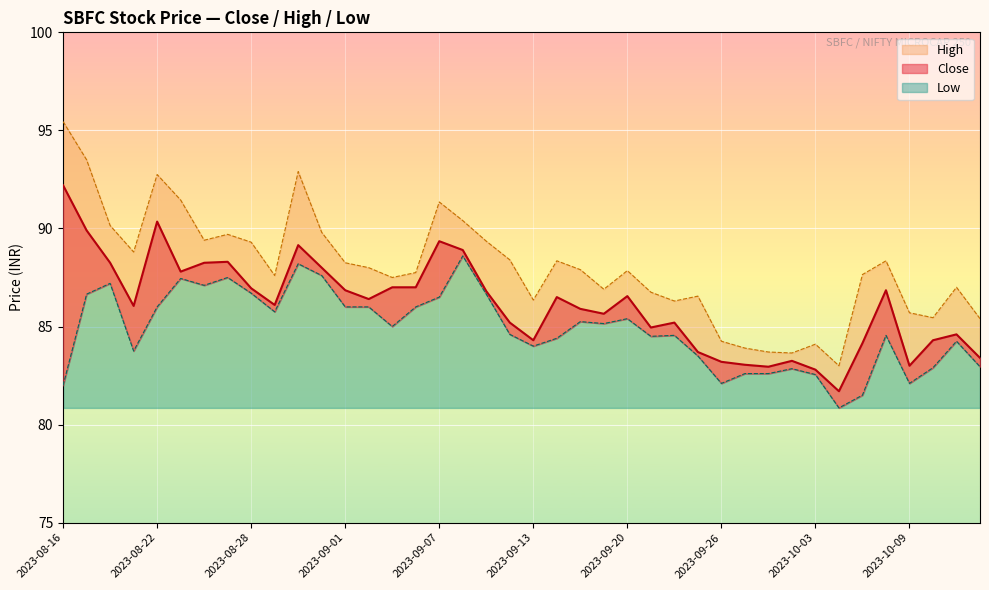

True or false: Low has more than 2 points higher than both neighbors.

True